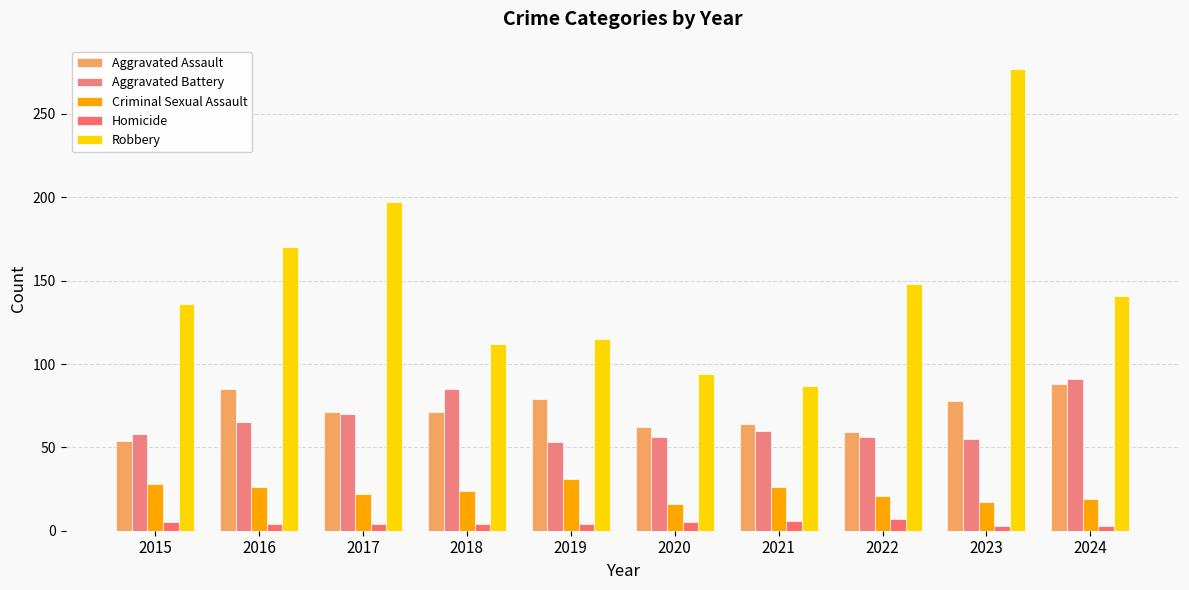

What is the highest value of the Aggravated Battery series?

91